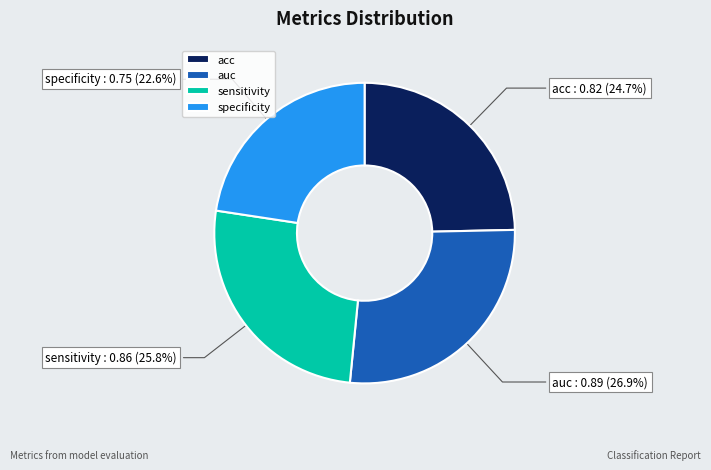

To the nearest percent, what percentage of the pie is auc?

27%